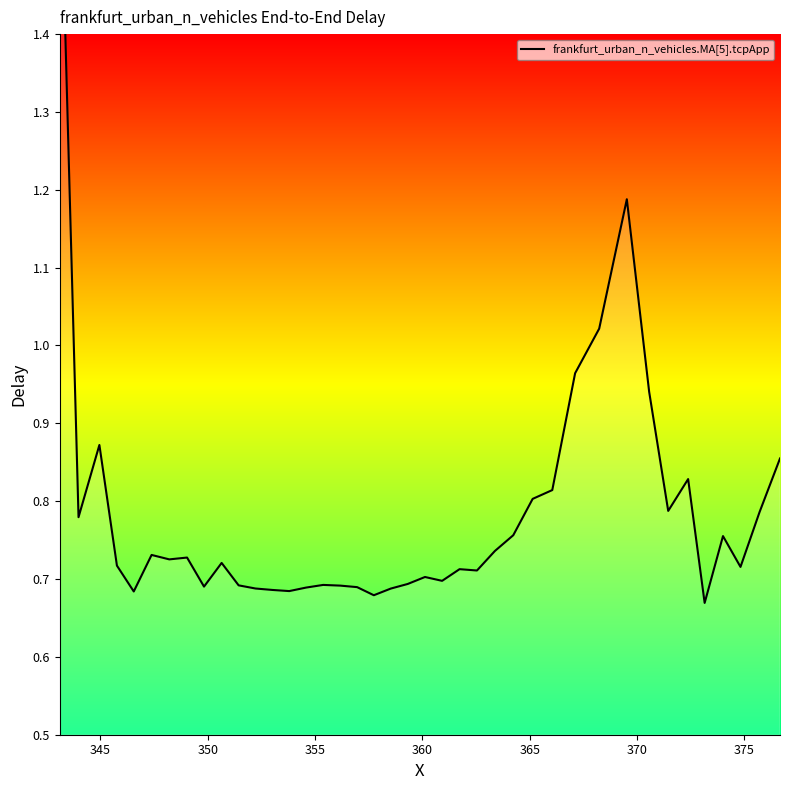

What is the difference between the maximum and second lowest values?

1.0